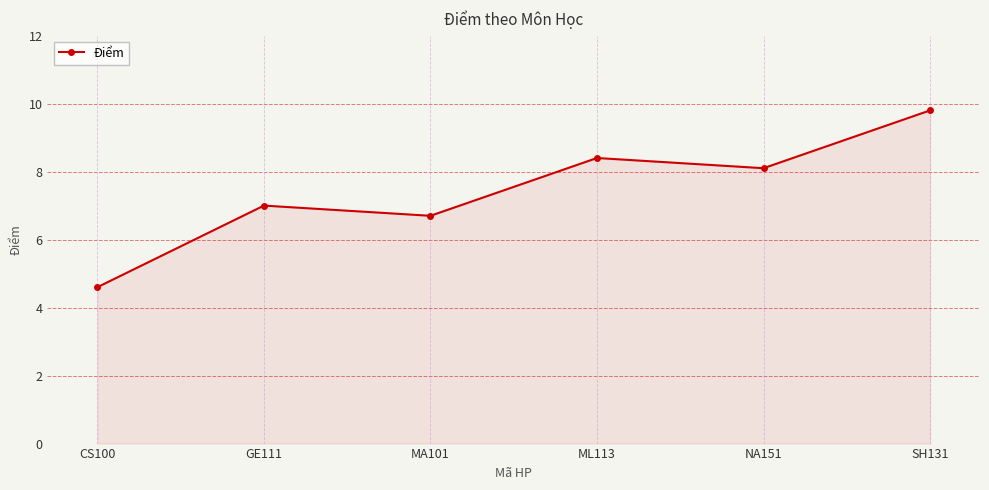

What is the label of the 3rd point from the left?

MA101